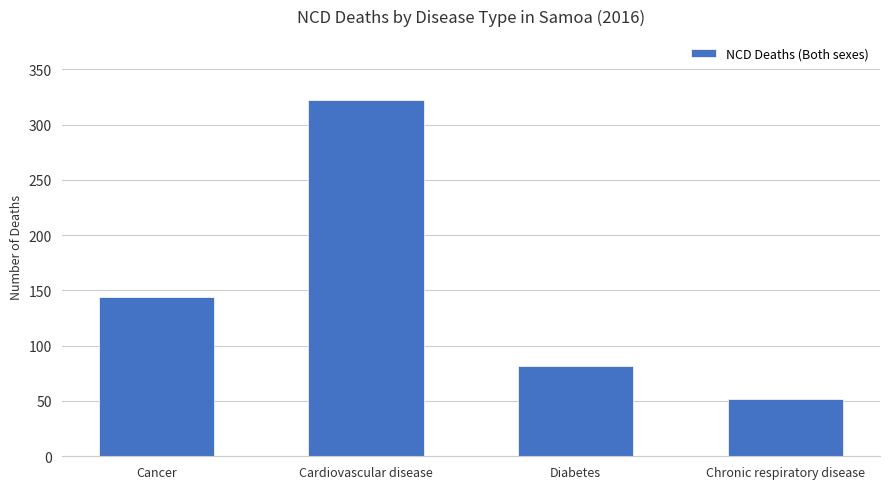

Reading right to left, extract all data points from this chart.

Chronic respiratory disease=52	Diabetes=82	Cardiovascular disease=322	Cancer=144